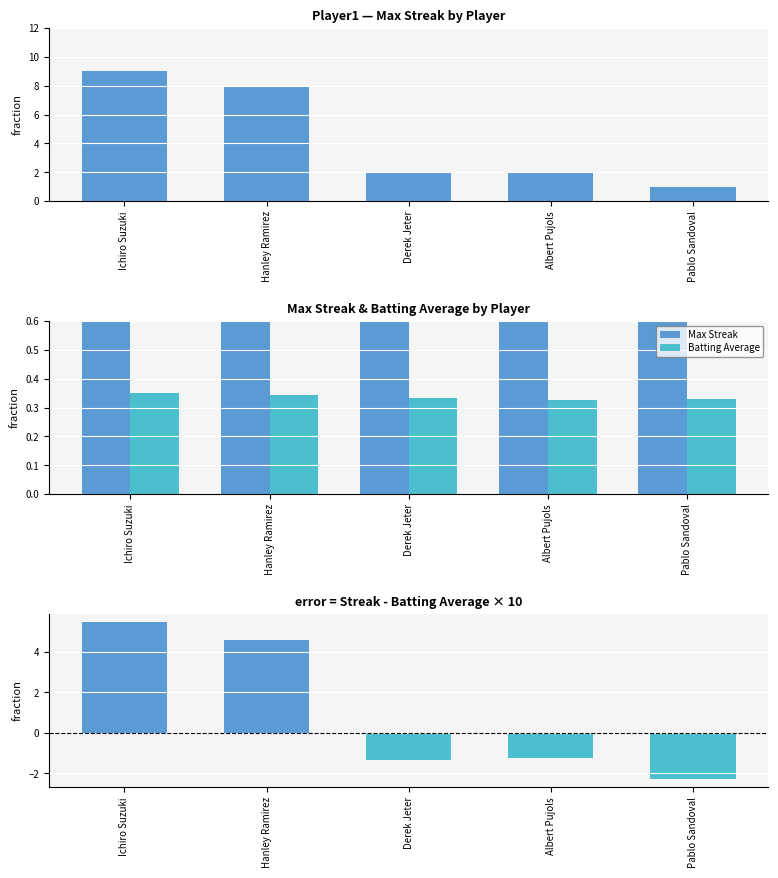

How many groups of bars are there?

5